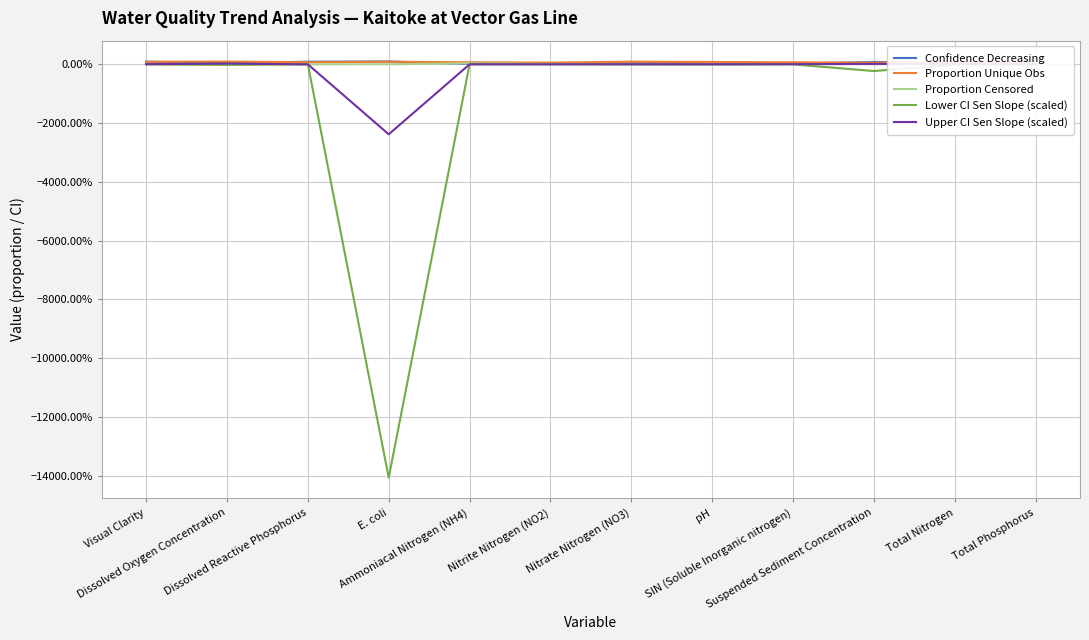

Count the number of data series in this chart.

5